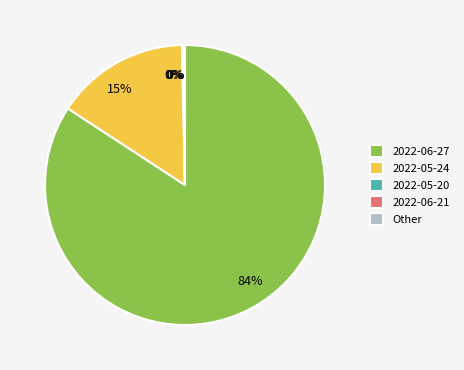

Is there any slice that represents more than half of the pie?

Yes